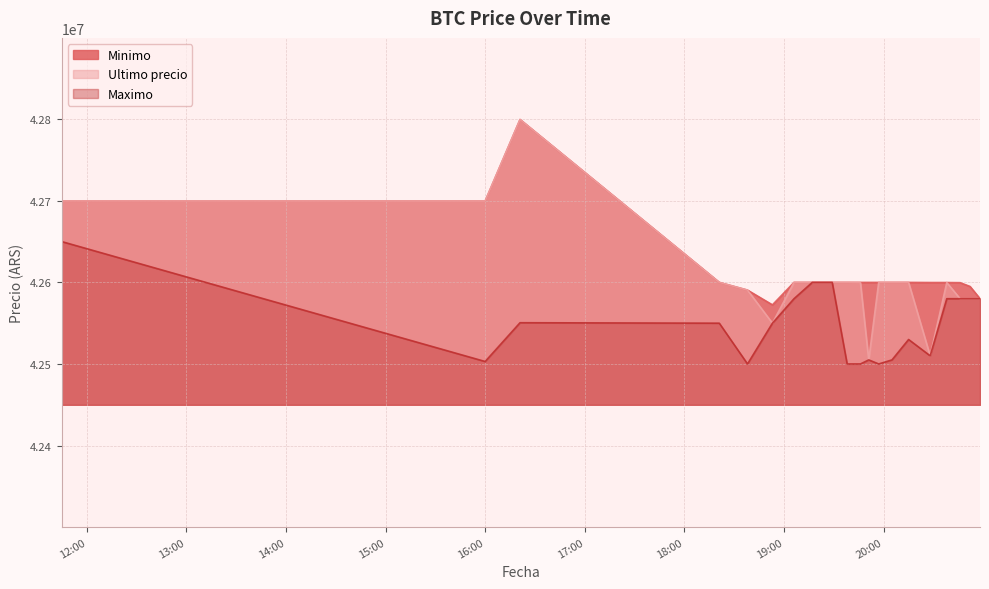

Rank the series by their average value, from lowest to highest.

Maximo, Ultimo precio, Minimo